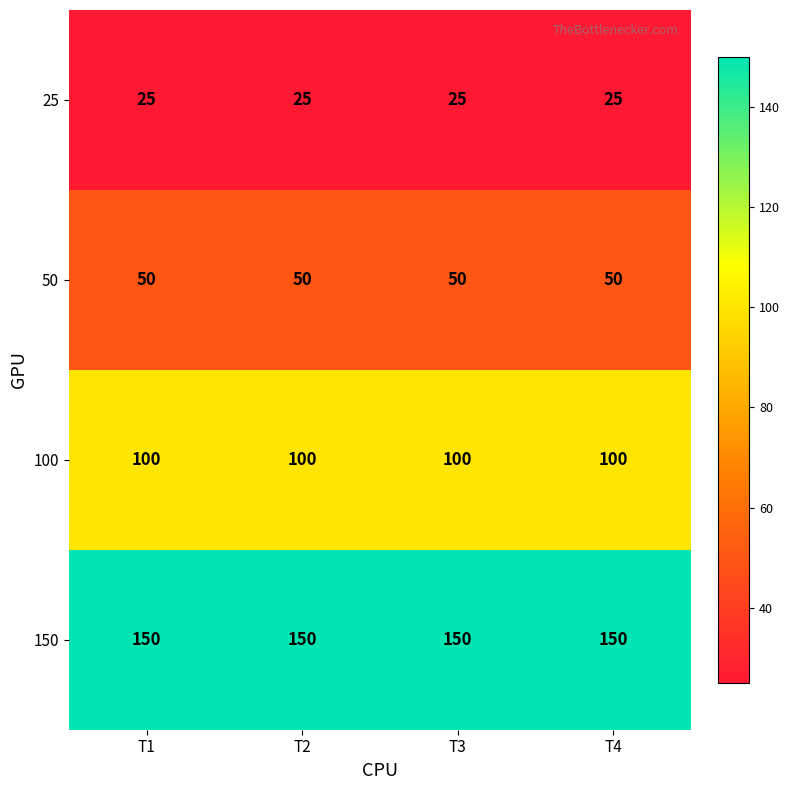

What is the difference between the highest and lowest values at T2?

125